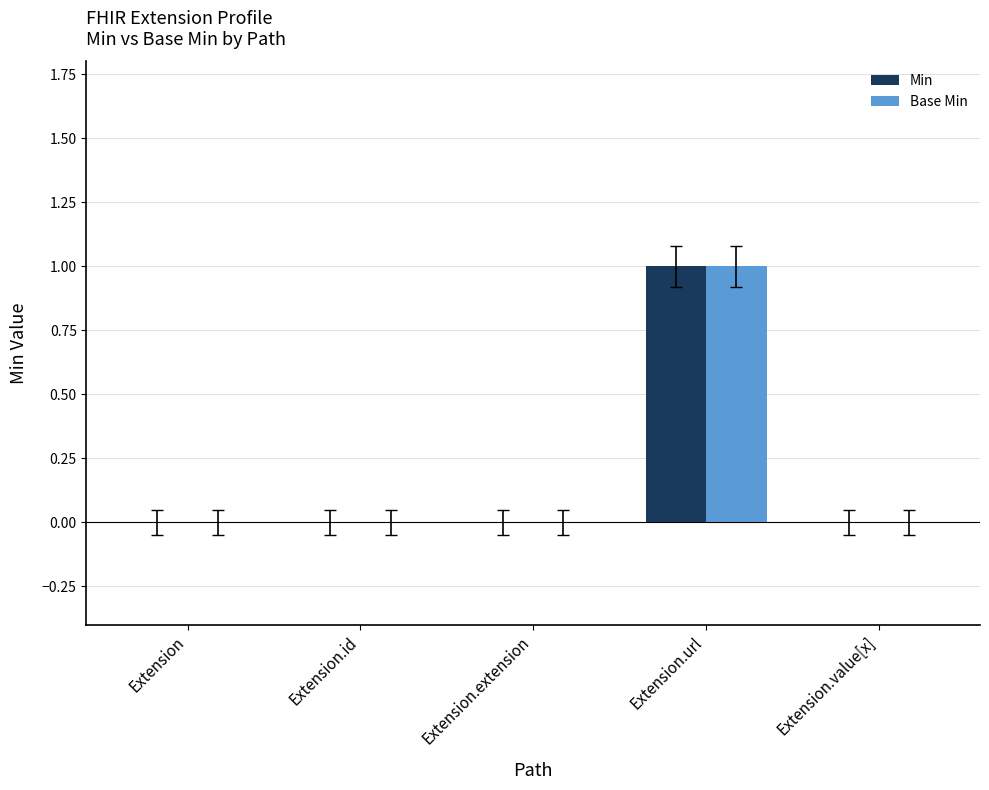

Count the number of categories in the chart.

5